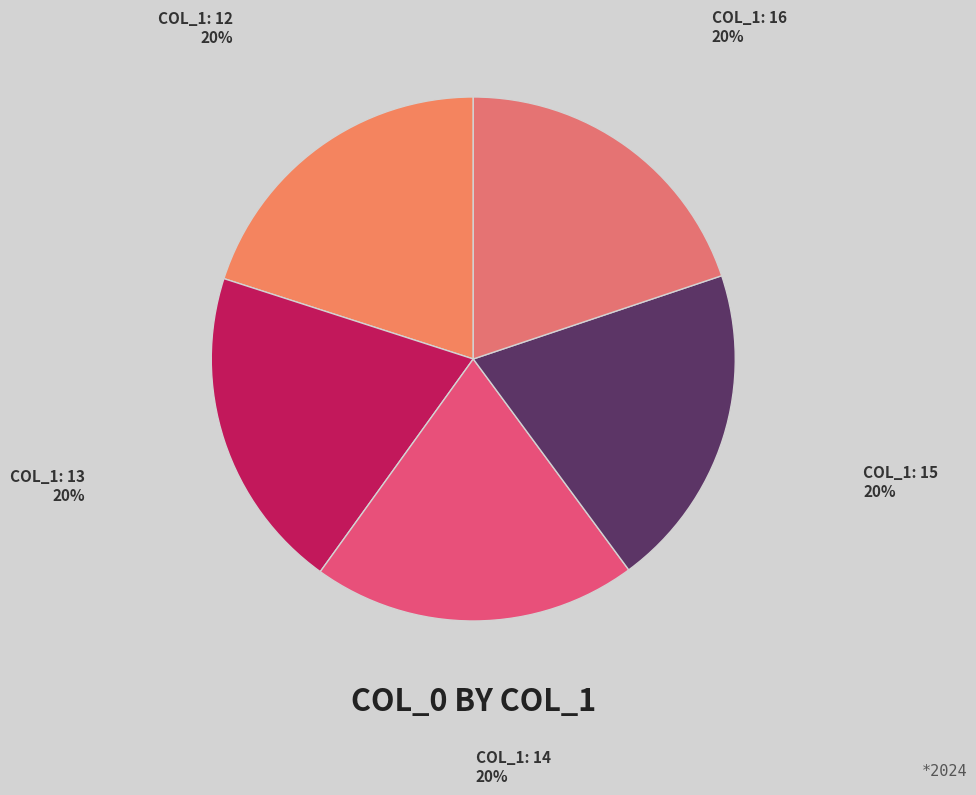

Do COL_1: 13 and COL_1: 16 together represent more than half of the pie?

No